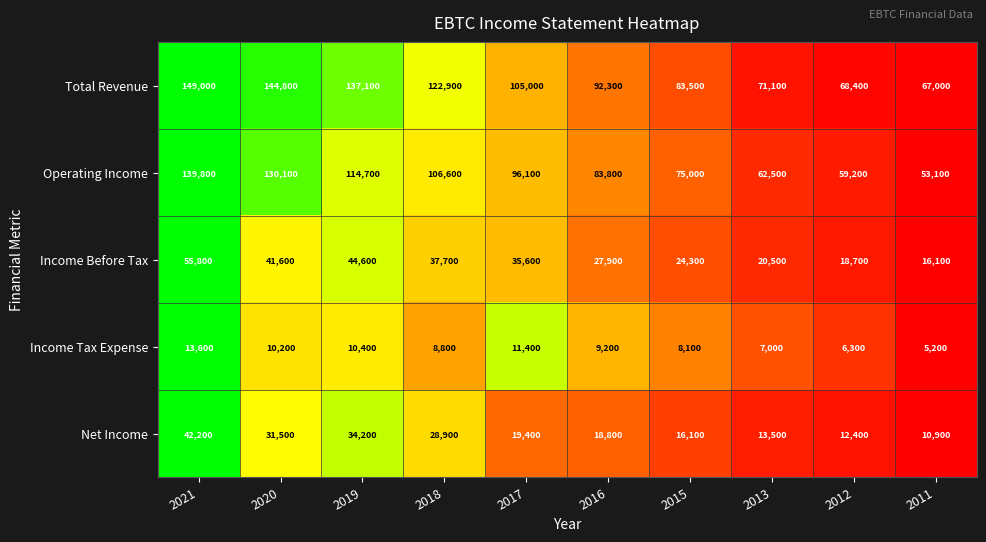

What is the difference between the maximum and minimum values in the Income Tax Expense series?

8400